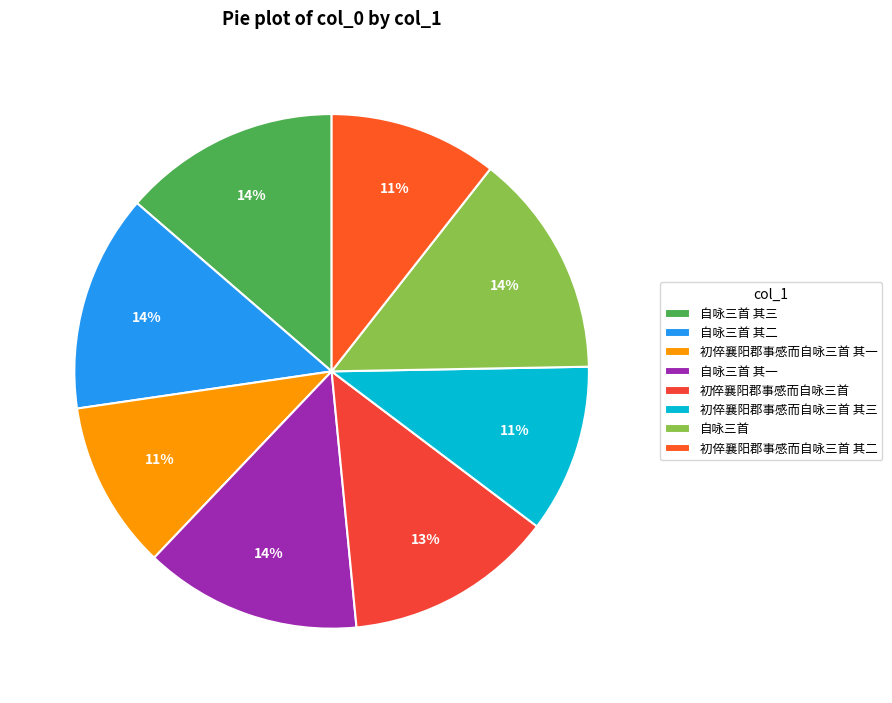

Is there a majority slice in this chart?

No